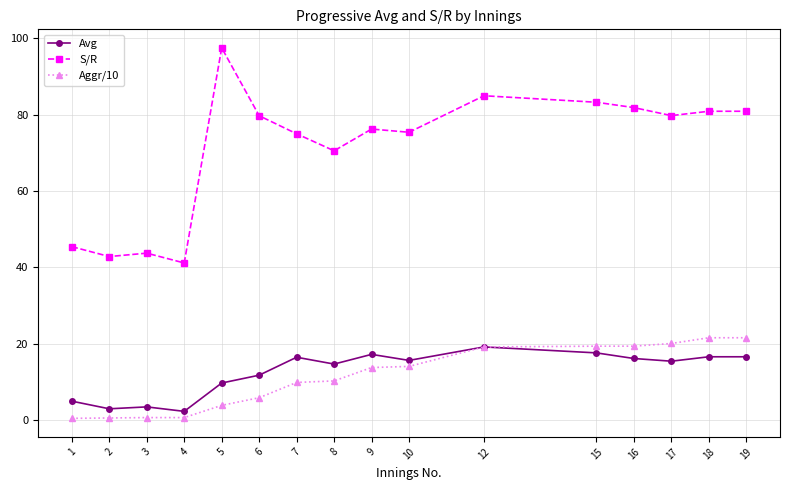

The Avg series shows 24.0 at 16. True or false?

False